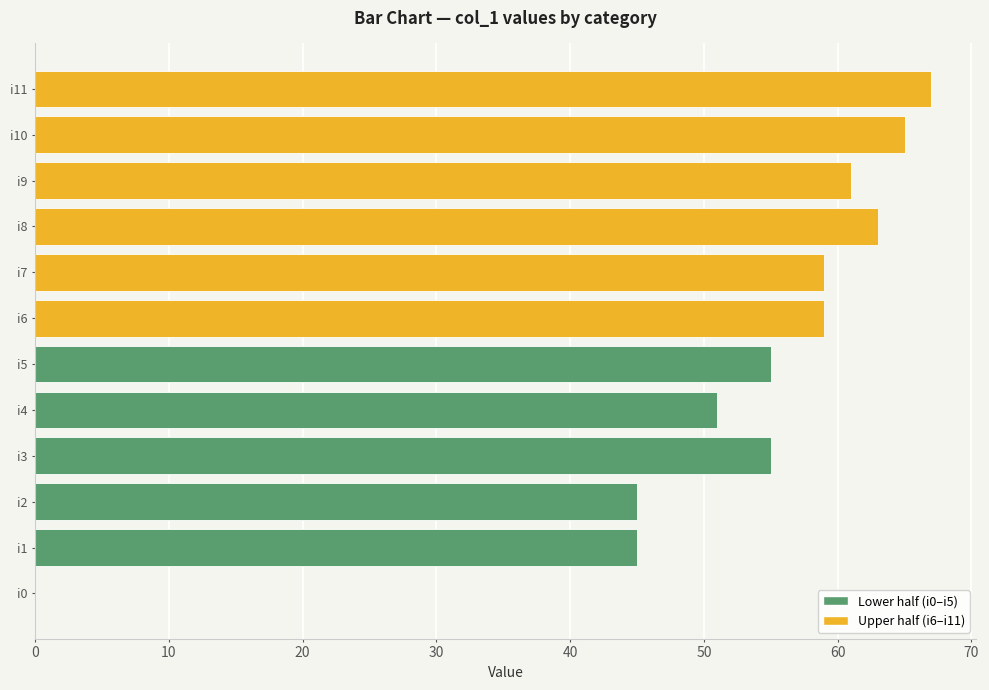

Are the bars horizontal?

Yes